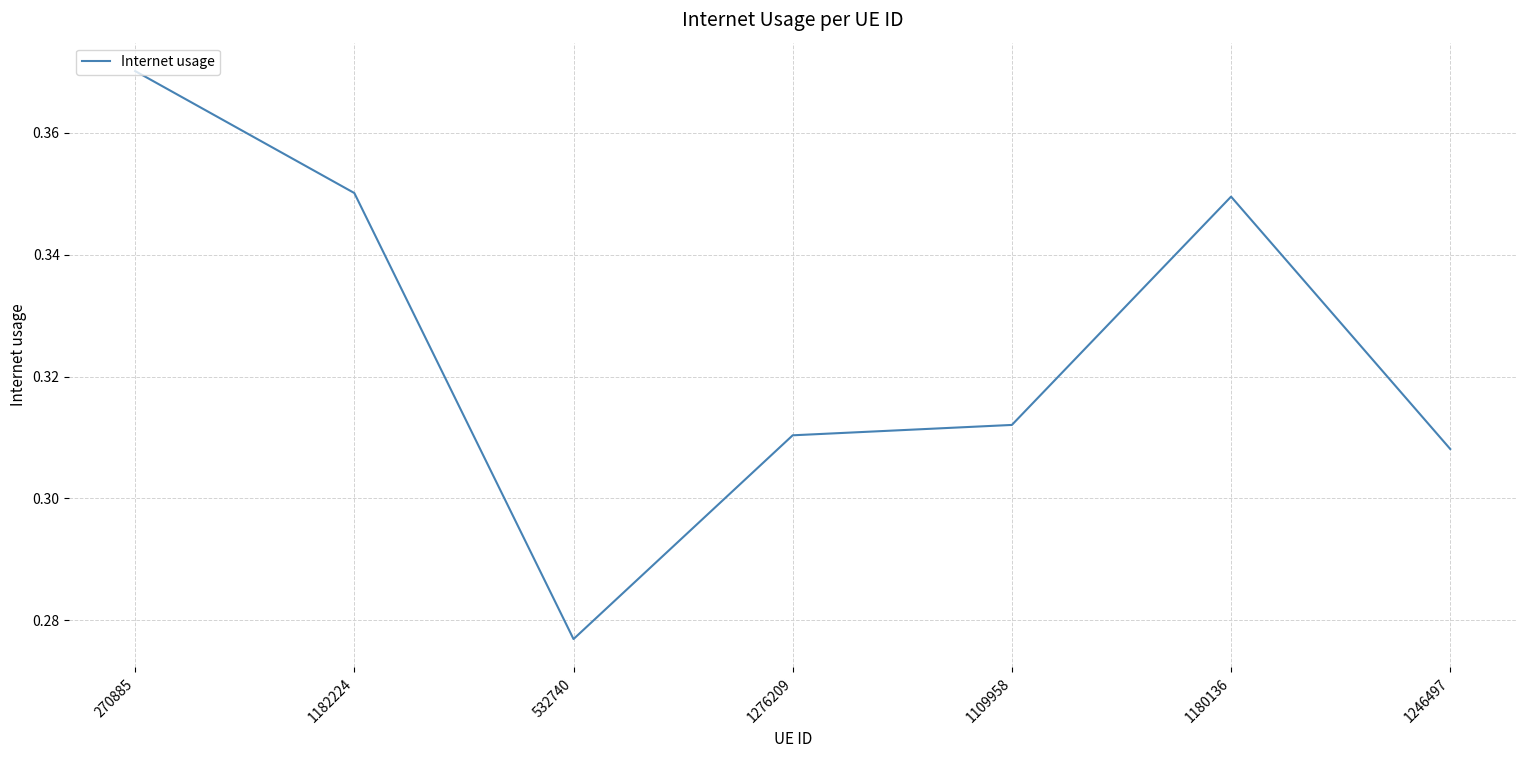

Where is the first local minimum?

532740